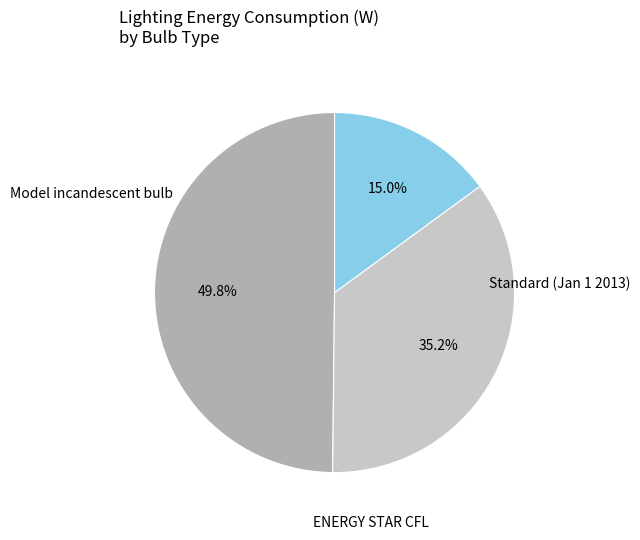

Is there a majority slice in this chart?

No